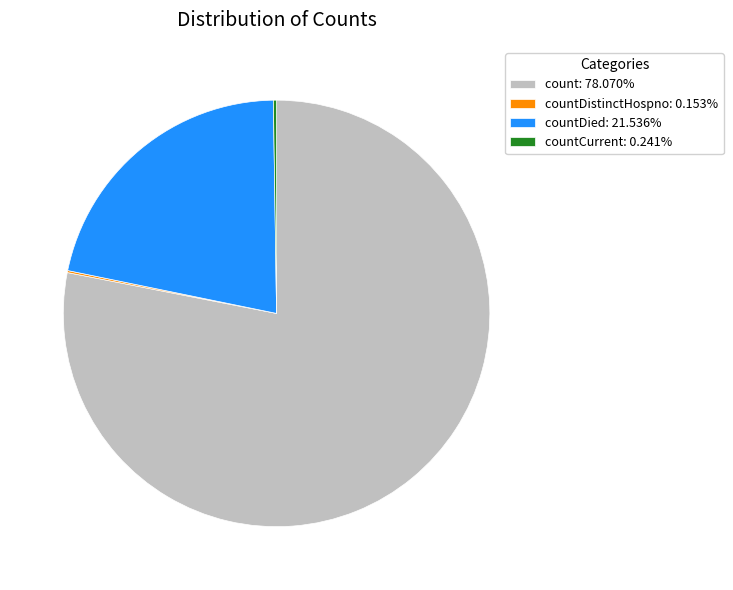

Is count: 78.070% the majority of the pie?

Yes